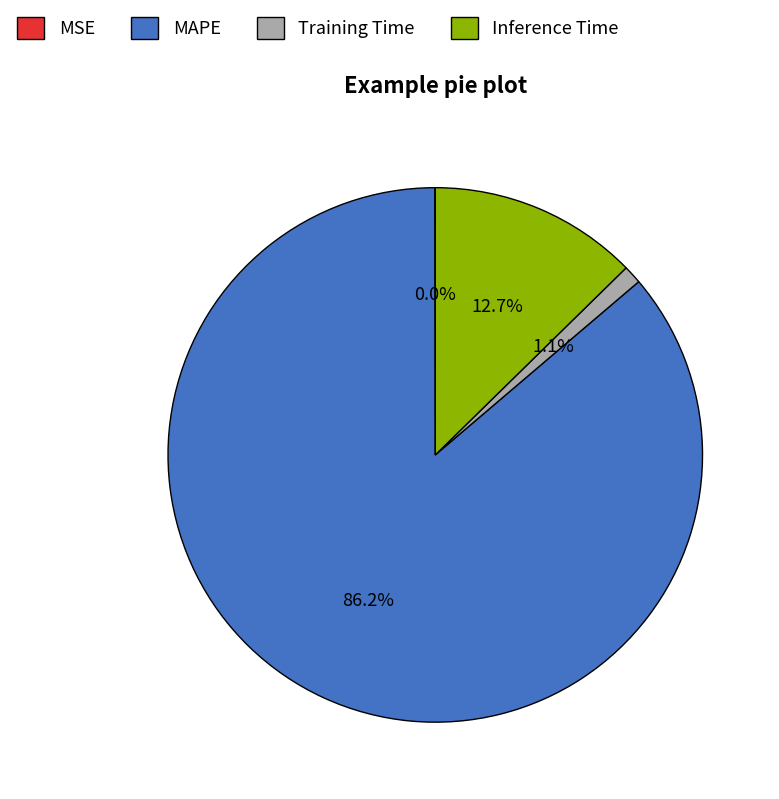

What percentage do Training Time and Inference Time together represent?

13.8%